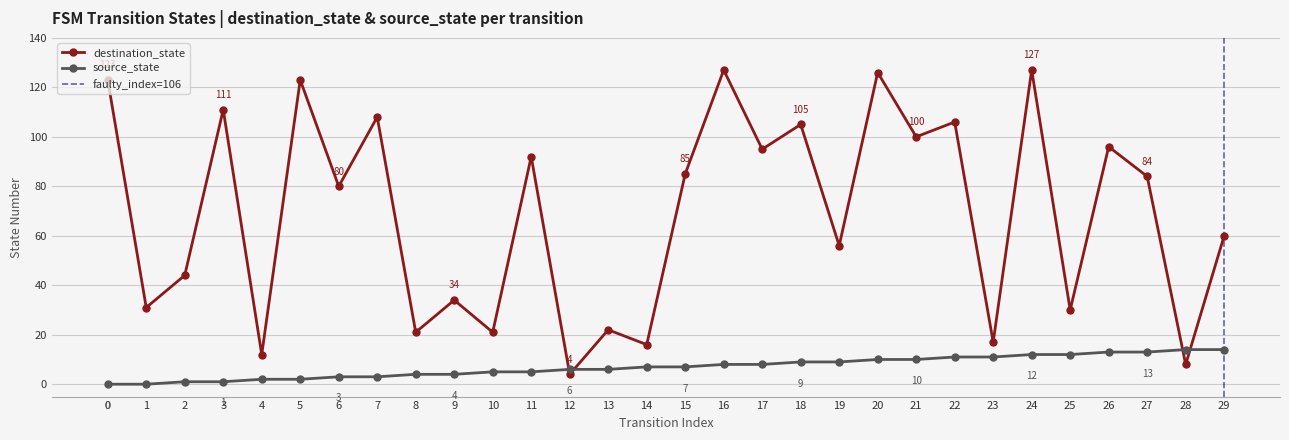

Between 10 and 22, which is larger?

22